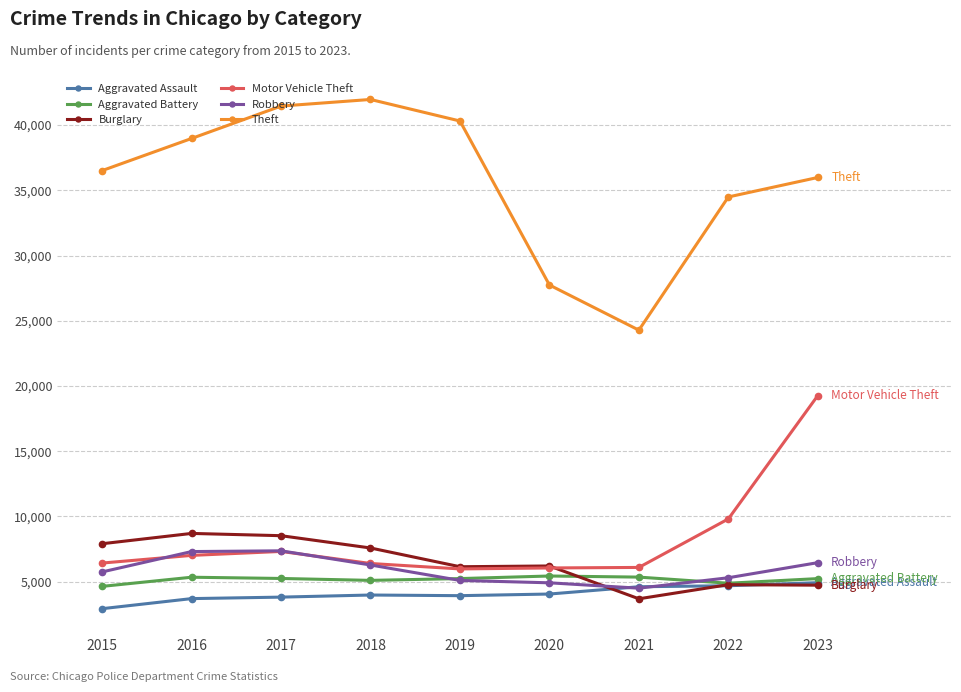

What is the difference between the maximum and minimum values in the Burglary series?

5011